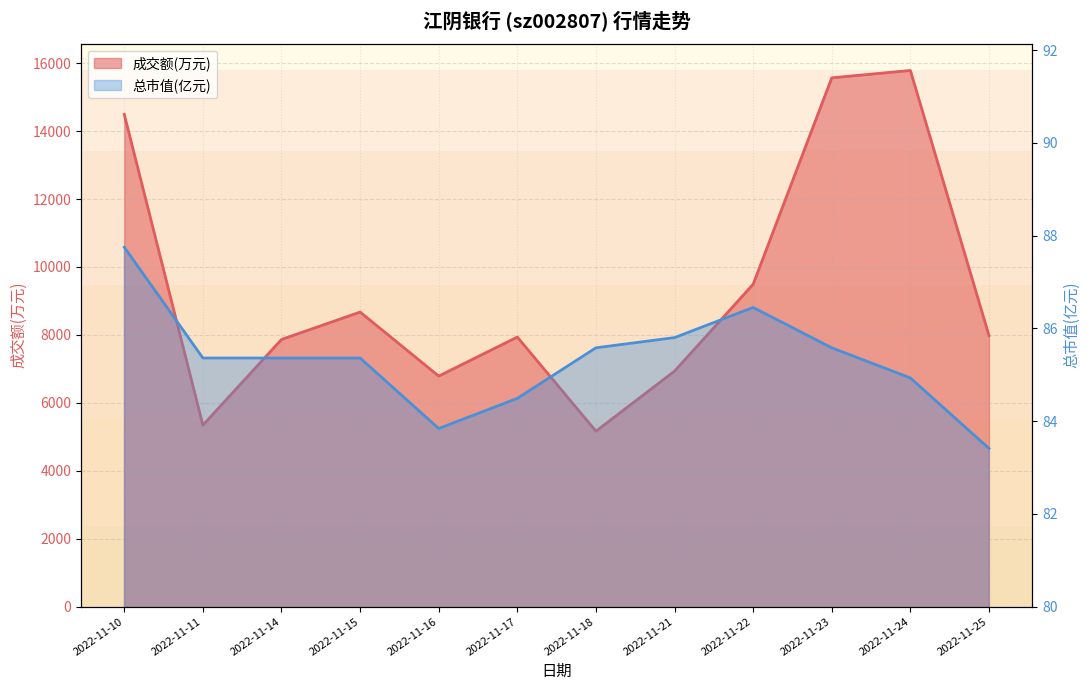

How many lines are shown in the chart?

2